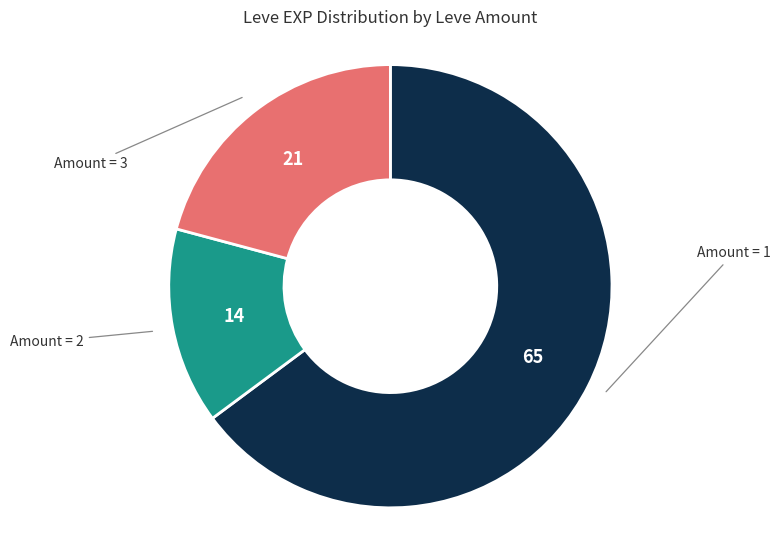

Is there any slice that represents more than half of the pie?

Yes